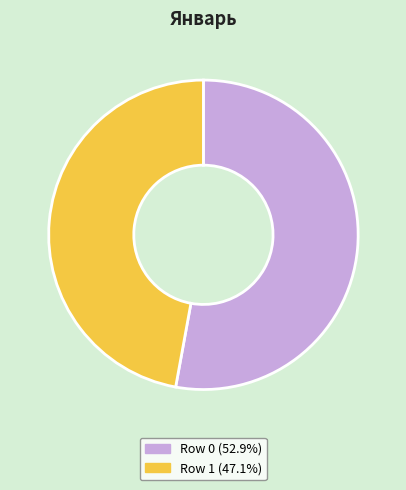

Count the number of slices in the pie.

2